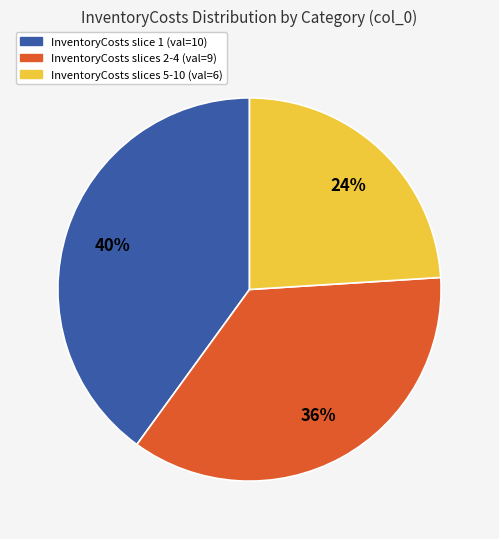

Does any single category account for the majority?

No